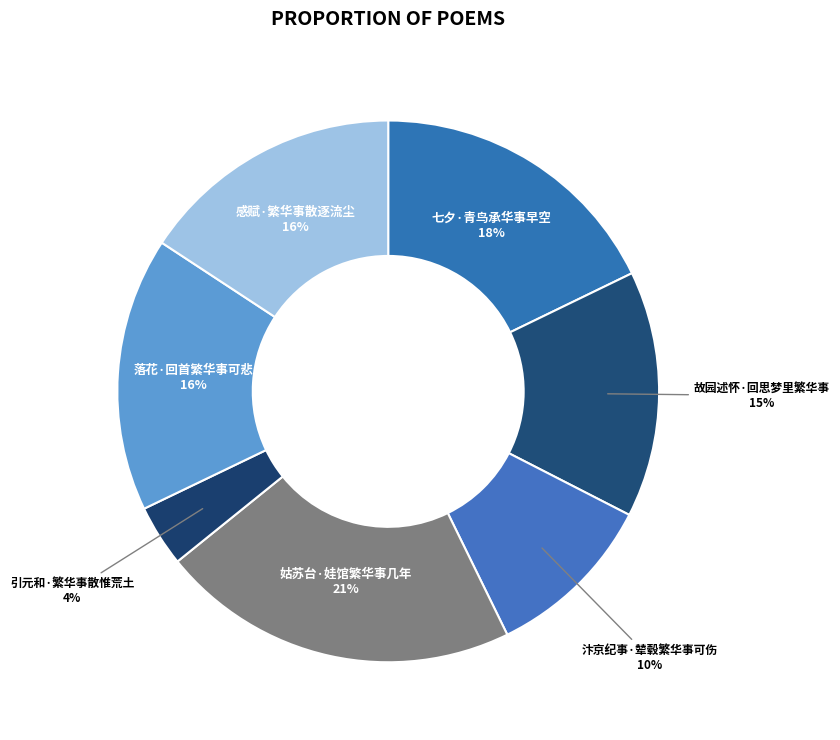

Which has a higher value, 引元和·繁华事散惟荒土 or 汴京纪事·辇毂繁华事可伤?

汴京纪事·辇毂繁华事可伤